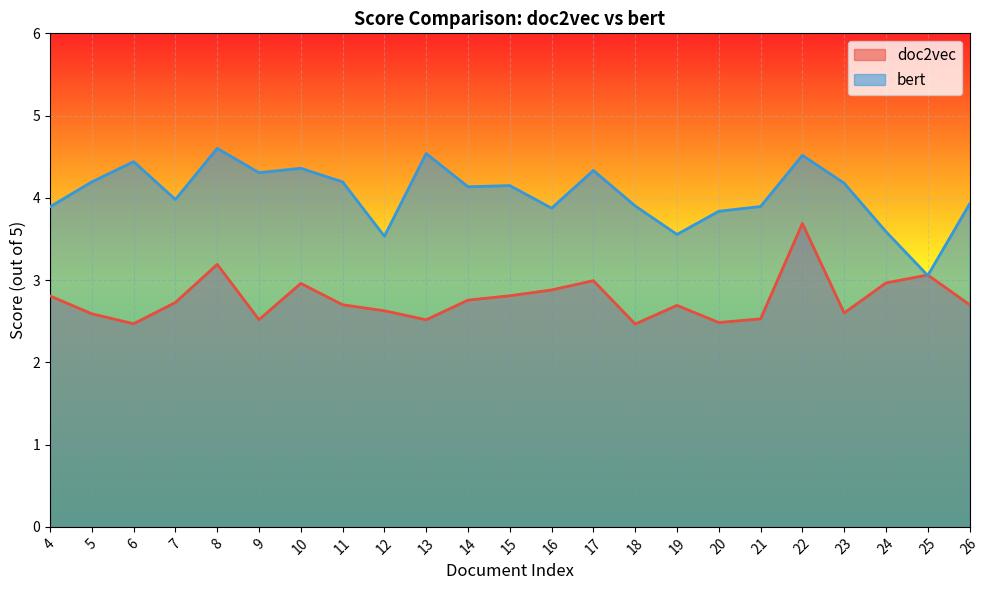

True or false: doc2vec and bert cross at least once.

True